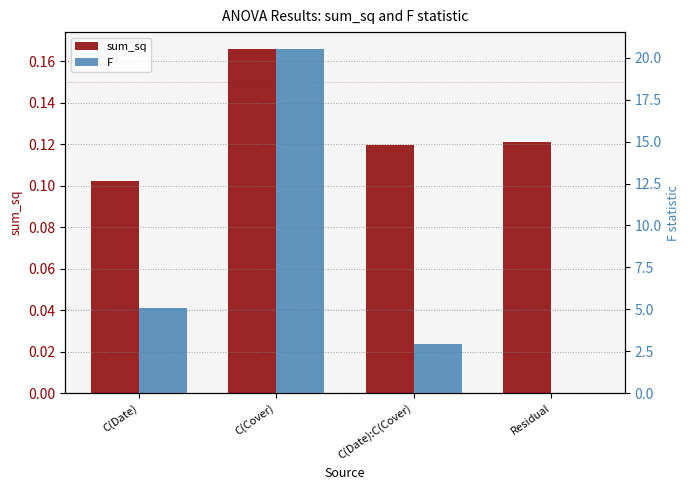

What is the highest value of the F series?

20.5